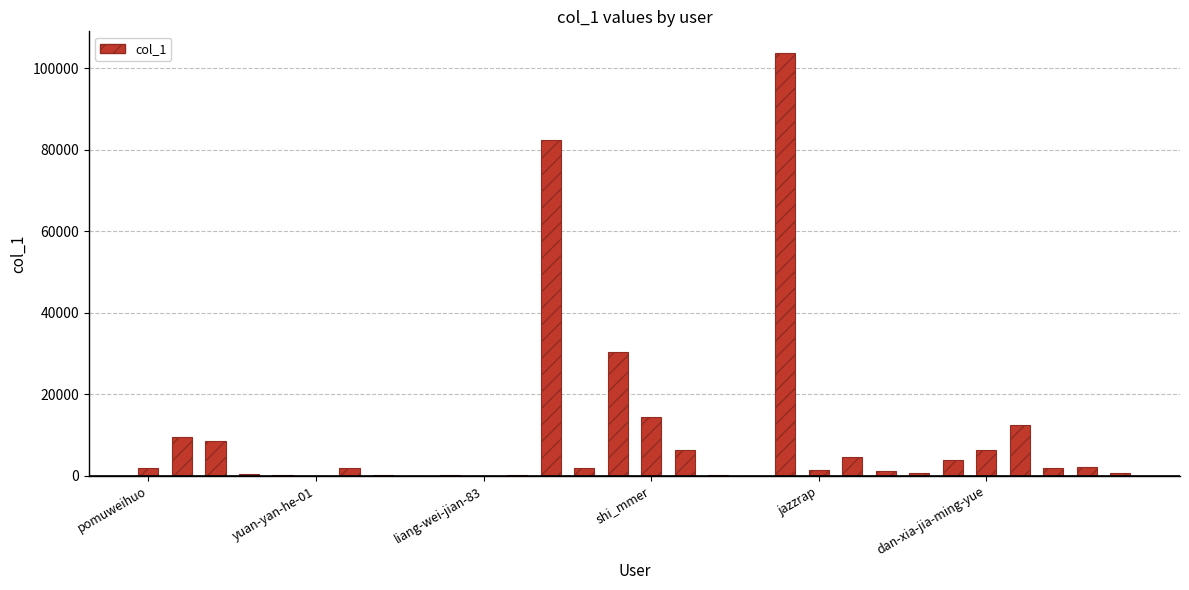

What is the maximum value shown in the chart?

103838